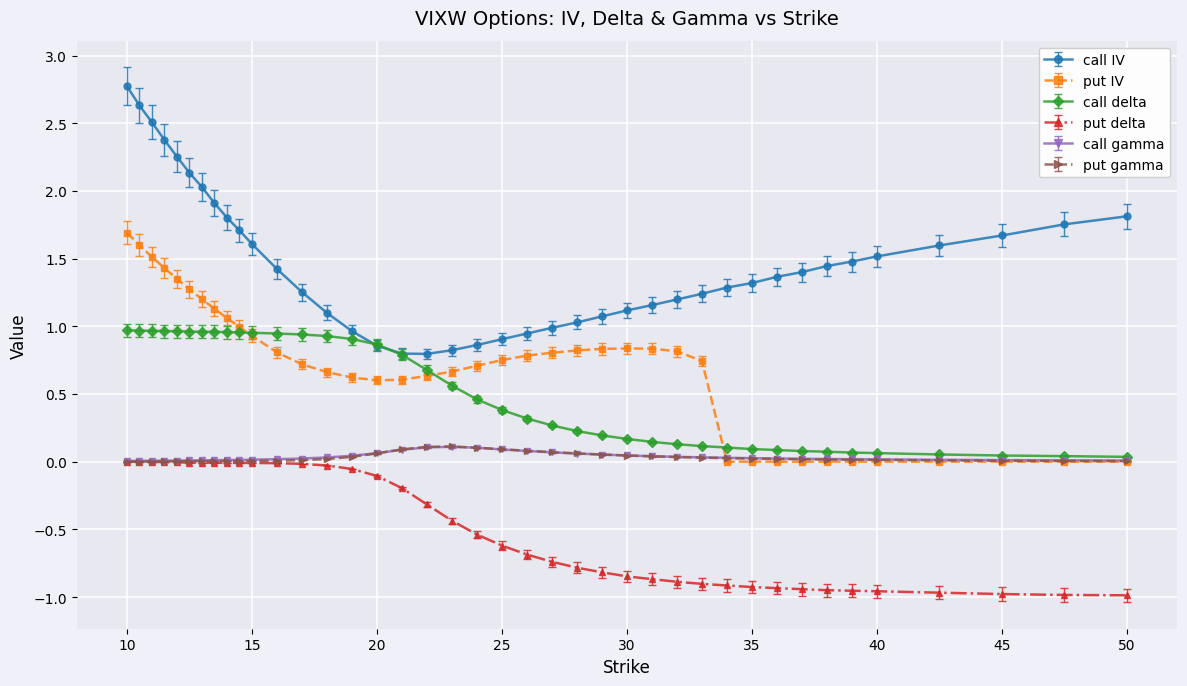

What is the maximum value for put IV?

1.7